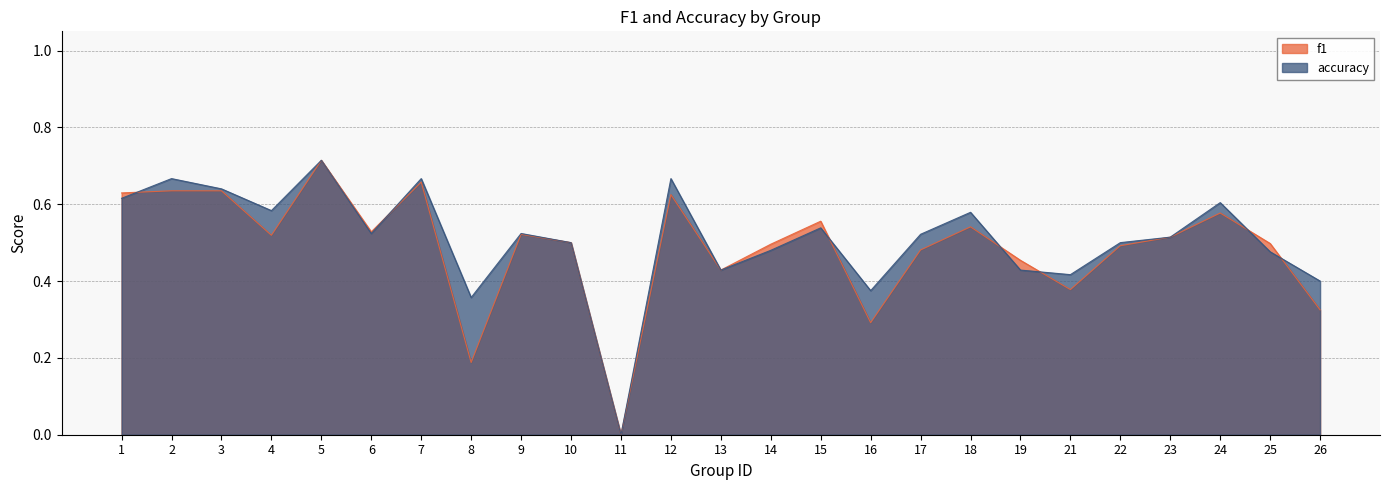

Where do f1 and accuracy first cross each other?

1 and 2